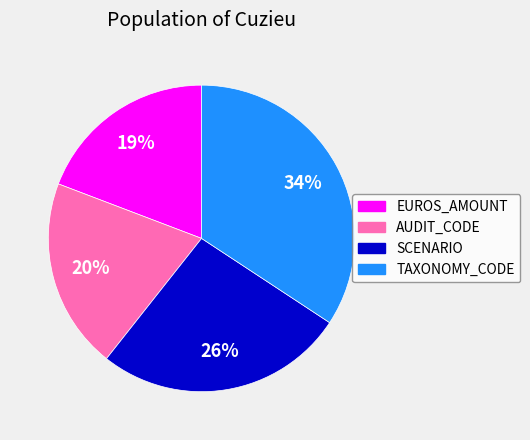

Which slice is the largest?

TAXONOMY_CODE